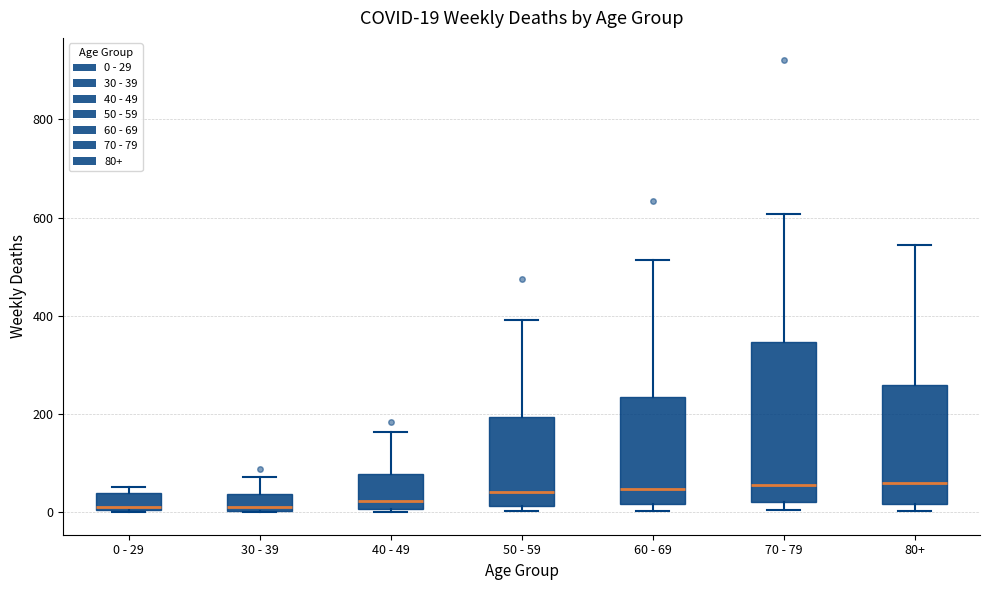

Comparing the boxes themselves (not the whiskers), which one is the tallest?

70 - 79